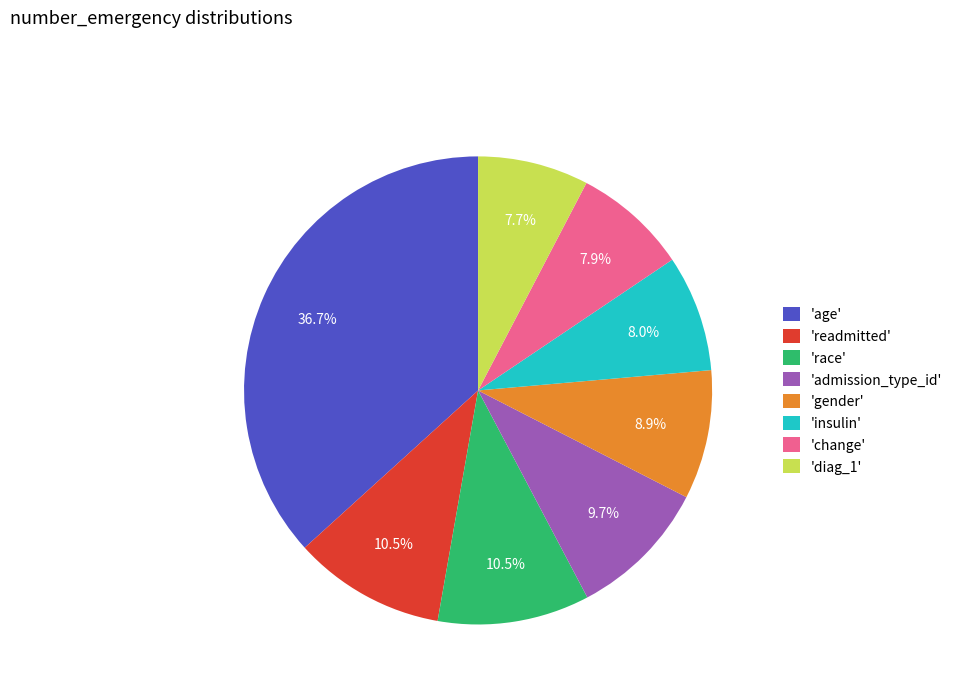

Count the number of slices in the pie.

8